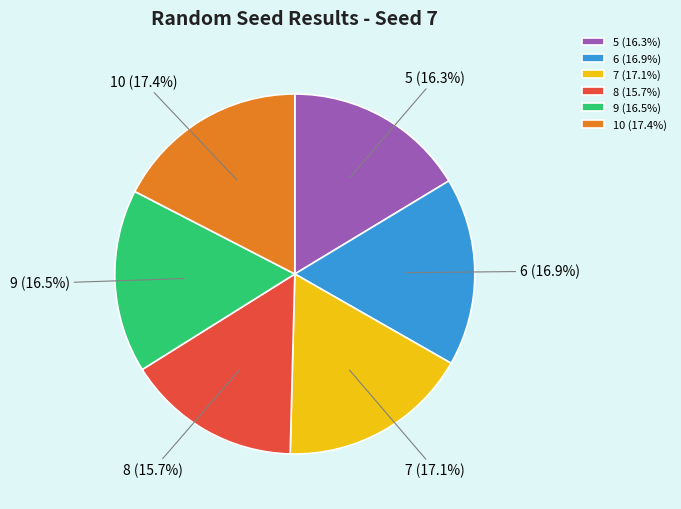

The 7 slice represents 32% of the pie. True or false?

False